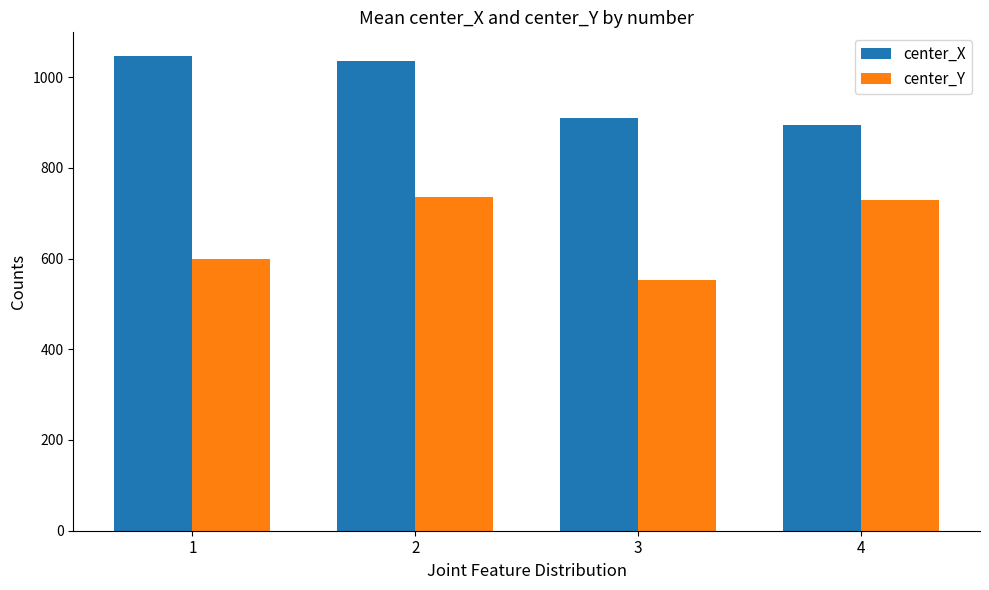

How many values in the center_Y series exceed 728?

2